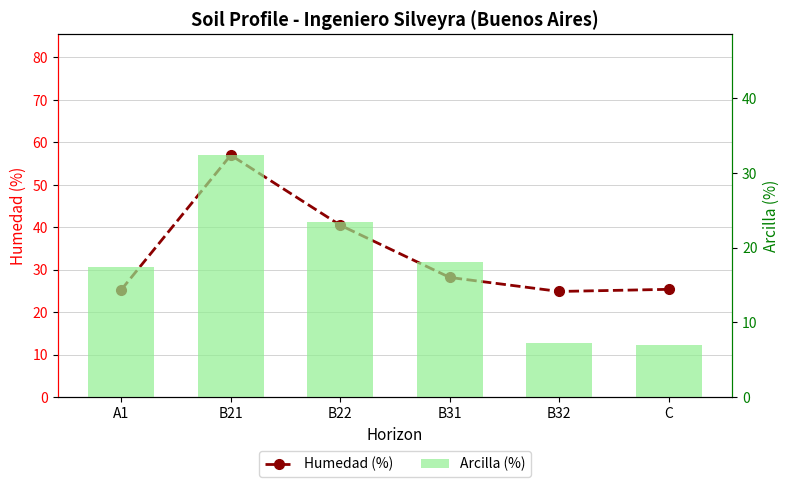

Reading left to right, list all the values displayed in this chart.

Humedad (%): A1=25.3	B21=57.0	B22=40.5	B31=28.2	B32=24.9	C=25.4
Arcilla (%): A1=17.4	B21=32.4	B22=23.4	B31=18.1	B32=7.2	C=7.0